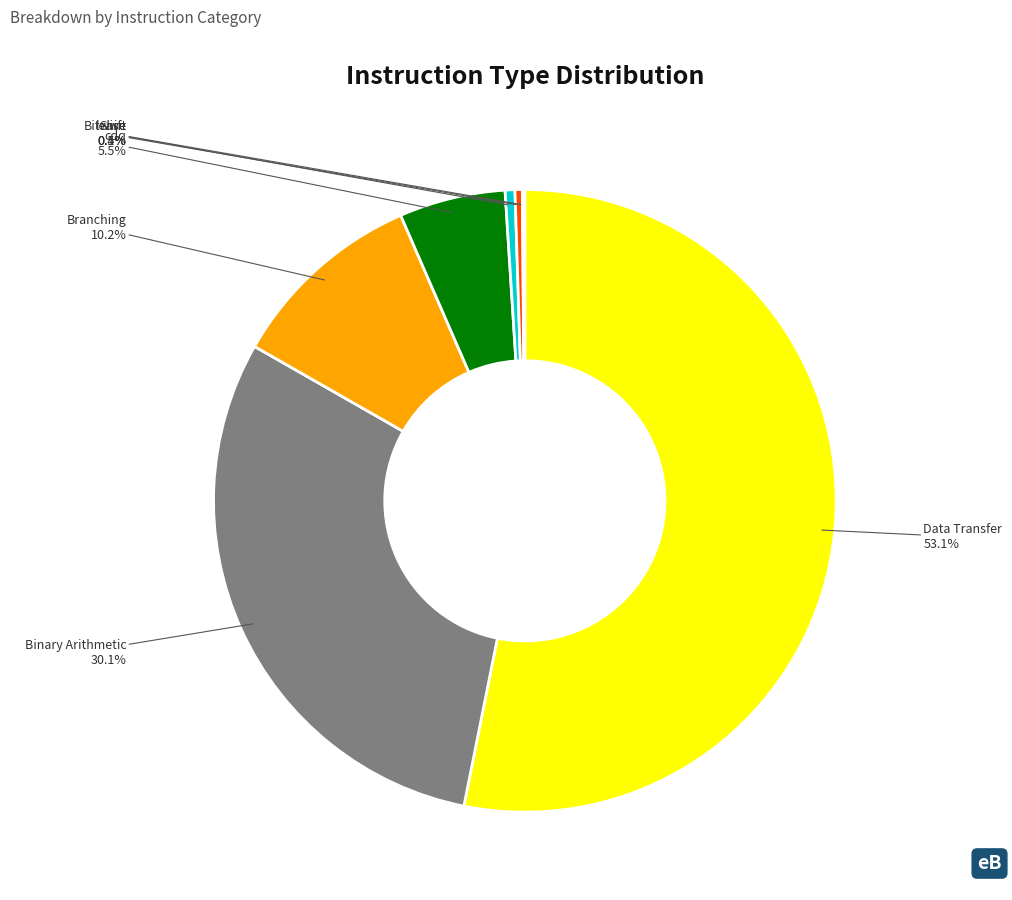

Do Bitwise and cdq together represent more than half of the pie?

No